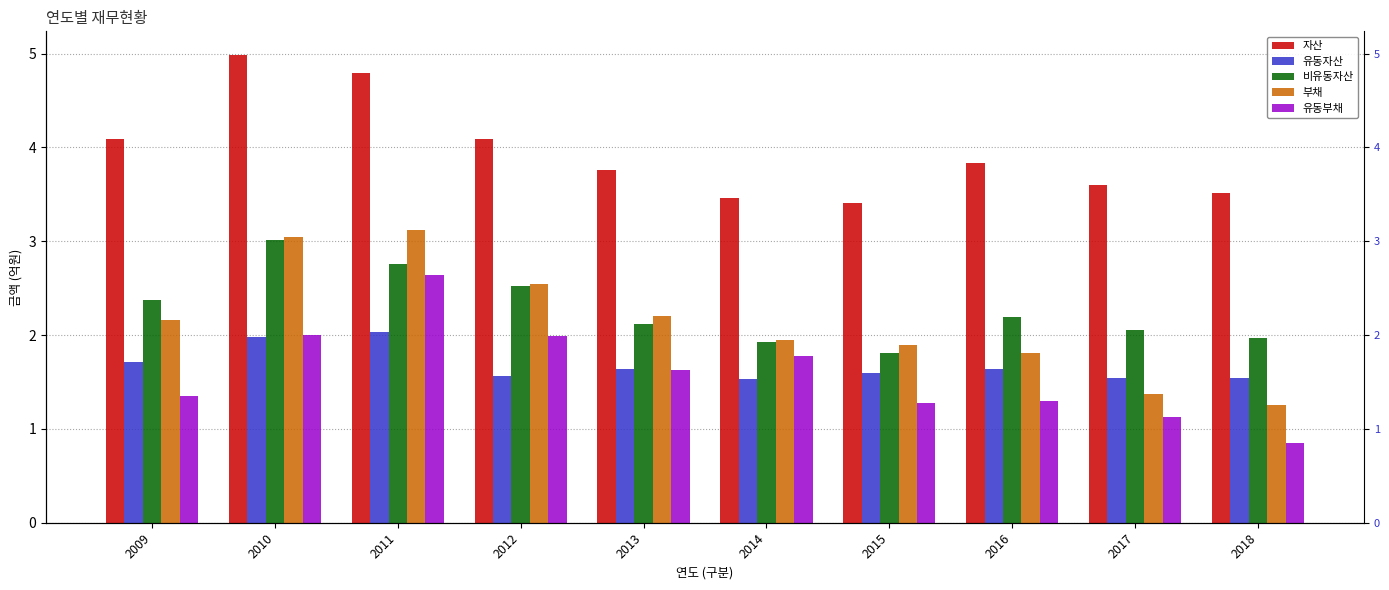

At 2009, list the series in order from smallest to largest.

유동부채, 유동자산, 부채, 비유동자산, 자산